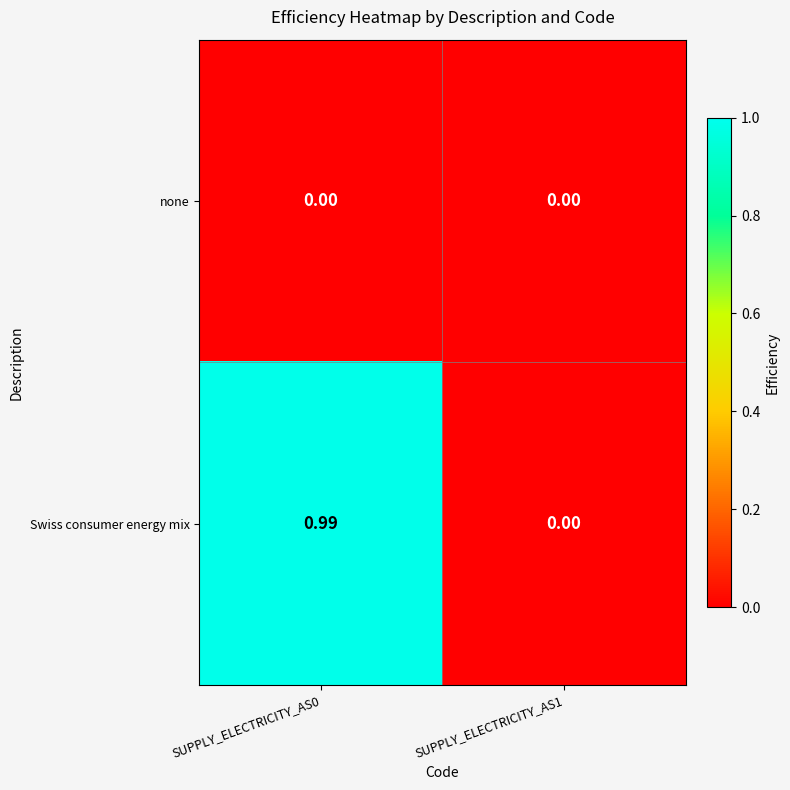

Rank the series by their maximum value, from highest to lowest.

Swiss consumer energy mix, none